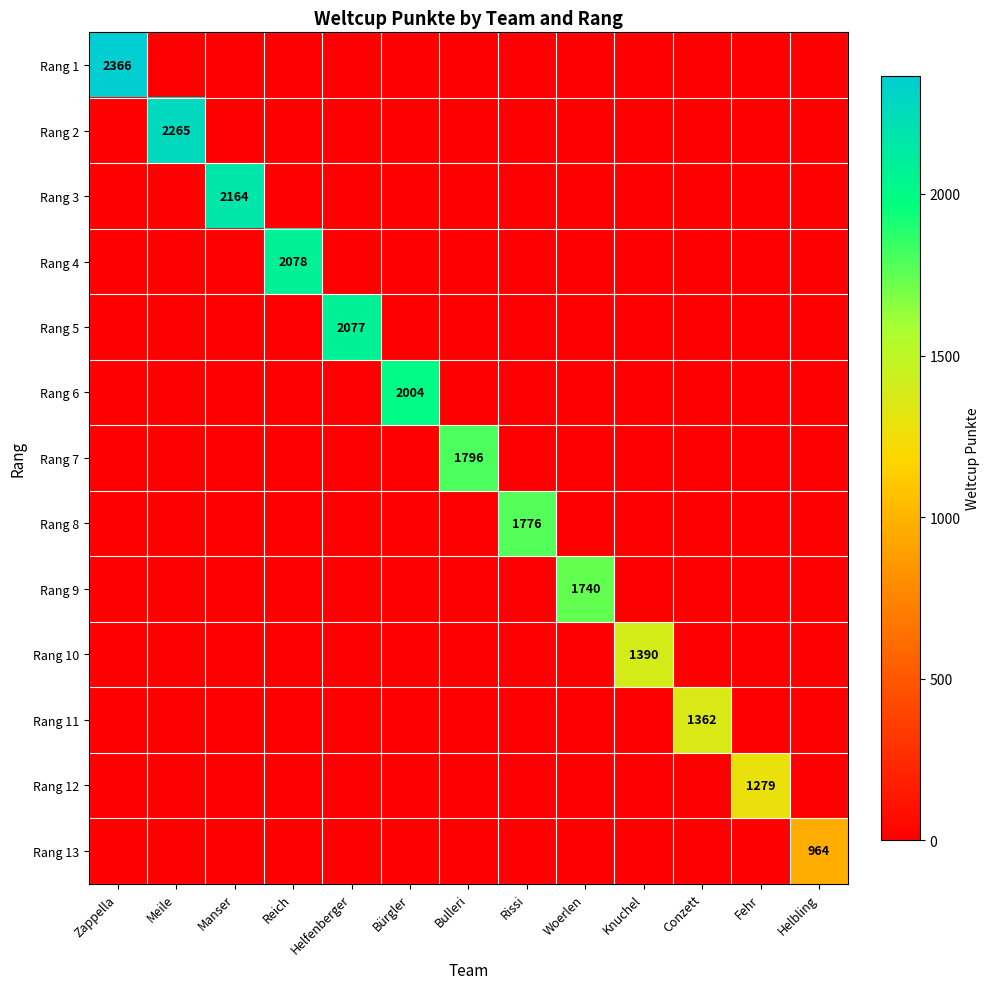

At which category is the sum across all series the highest?

Zappella